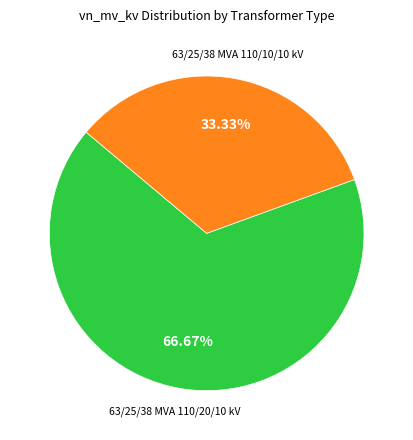

Does any single category account for the majority?

Yes